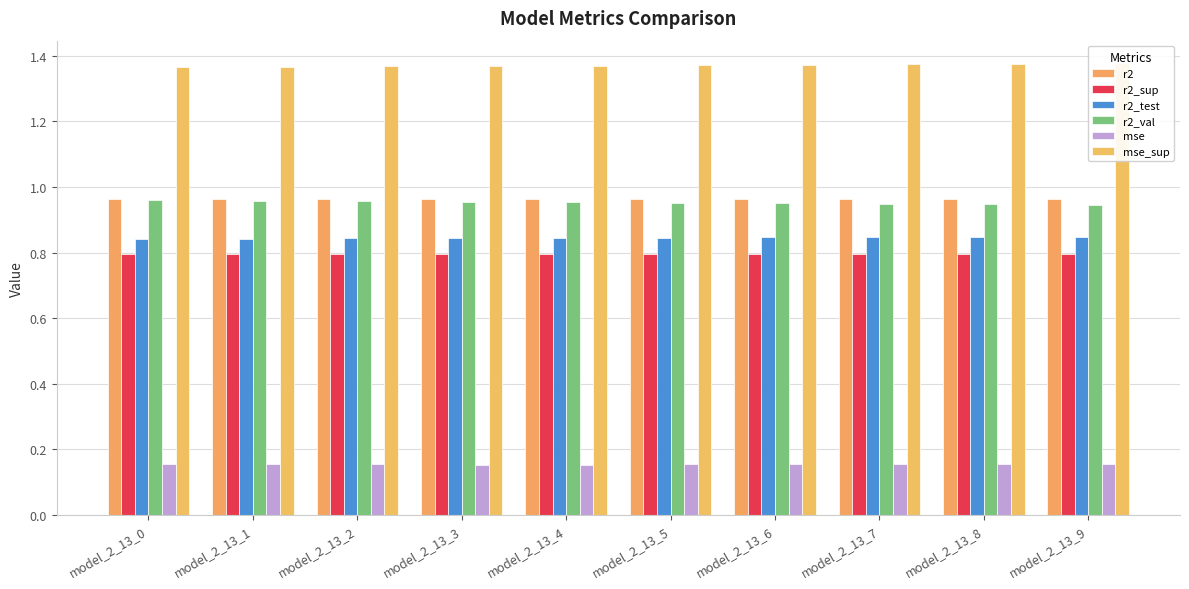

The value of r2 at model_2_13_6 is 1.4. True or false?

False